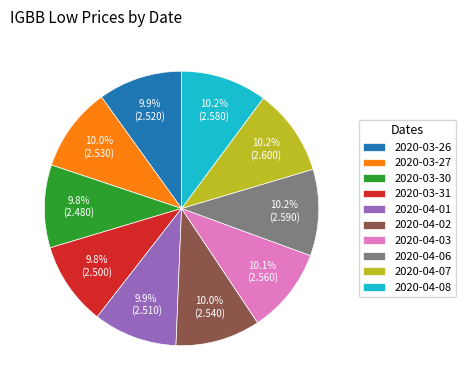

Does 2020-03-26 account for over 50% of the chart?

No